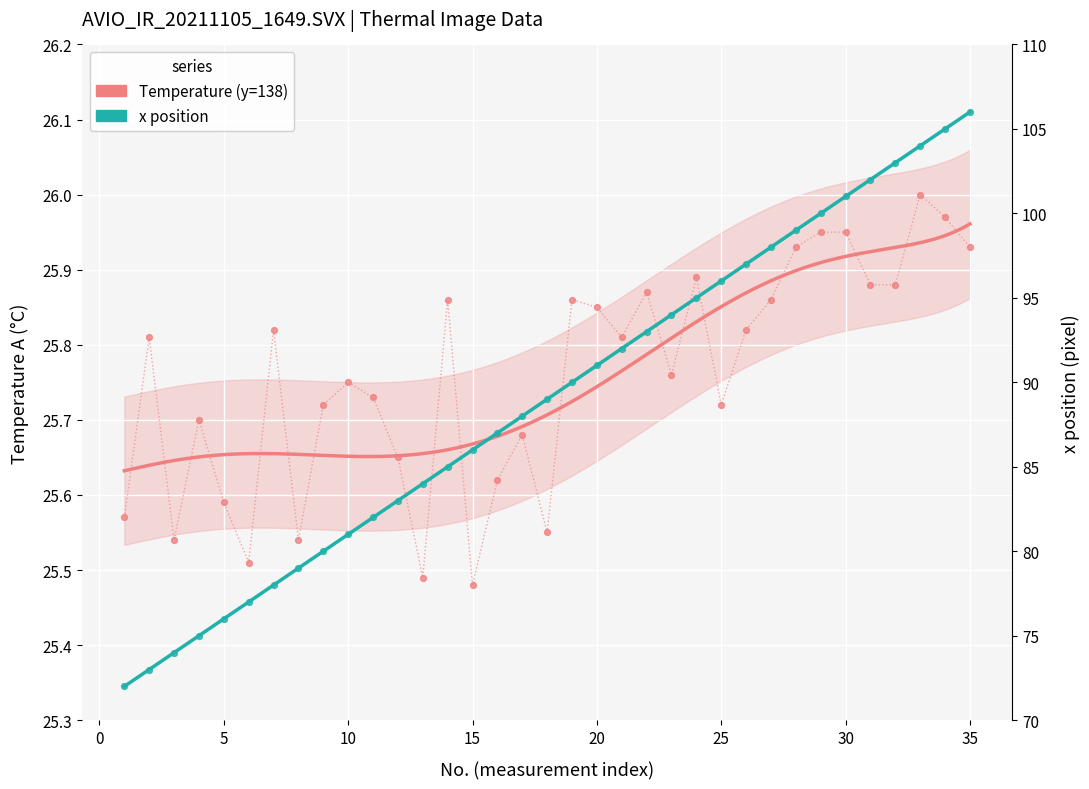

What are all the series names shown in the legend?

Temperature (y=138), x position